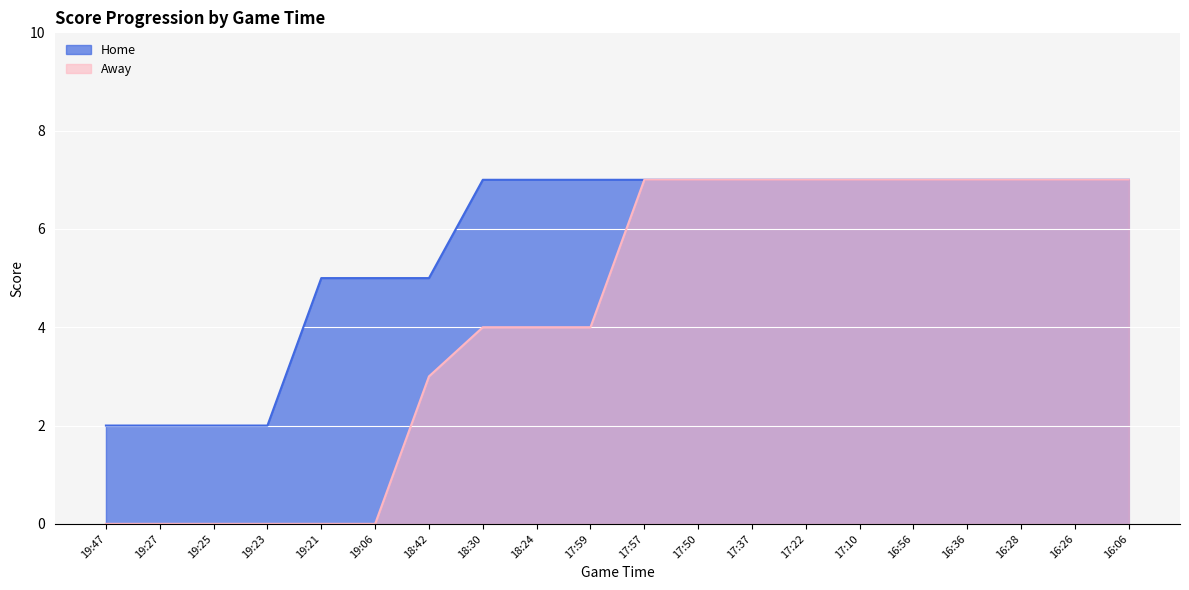

Reading left to right, extract all data points from this chart.

Home: 2	2	2	2	5	5	5	7	7	7	7	7	7	7	7	7	7	7	7	7
Away: 0	0	0	0	0	0	3	4	4	4	7	7	7	7	7	7	7	7	7	7